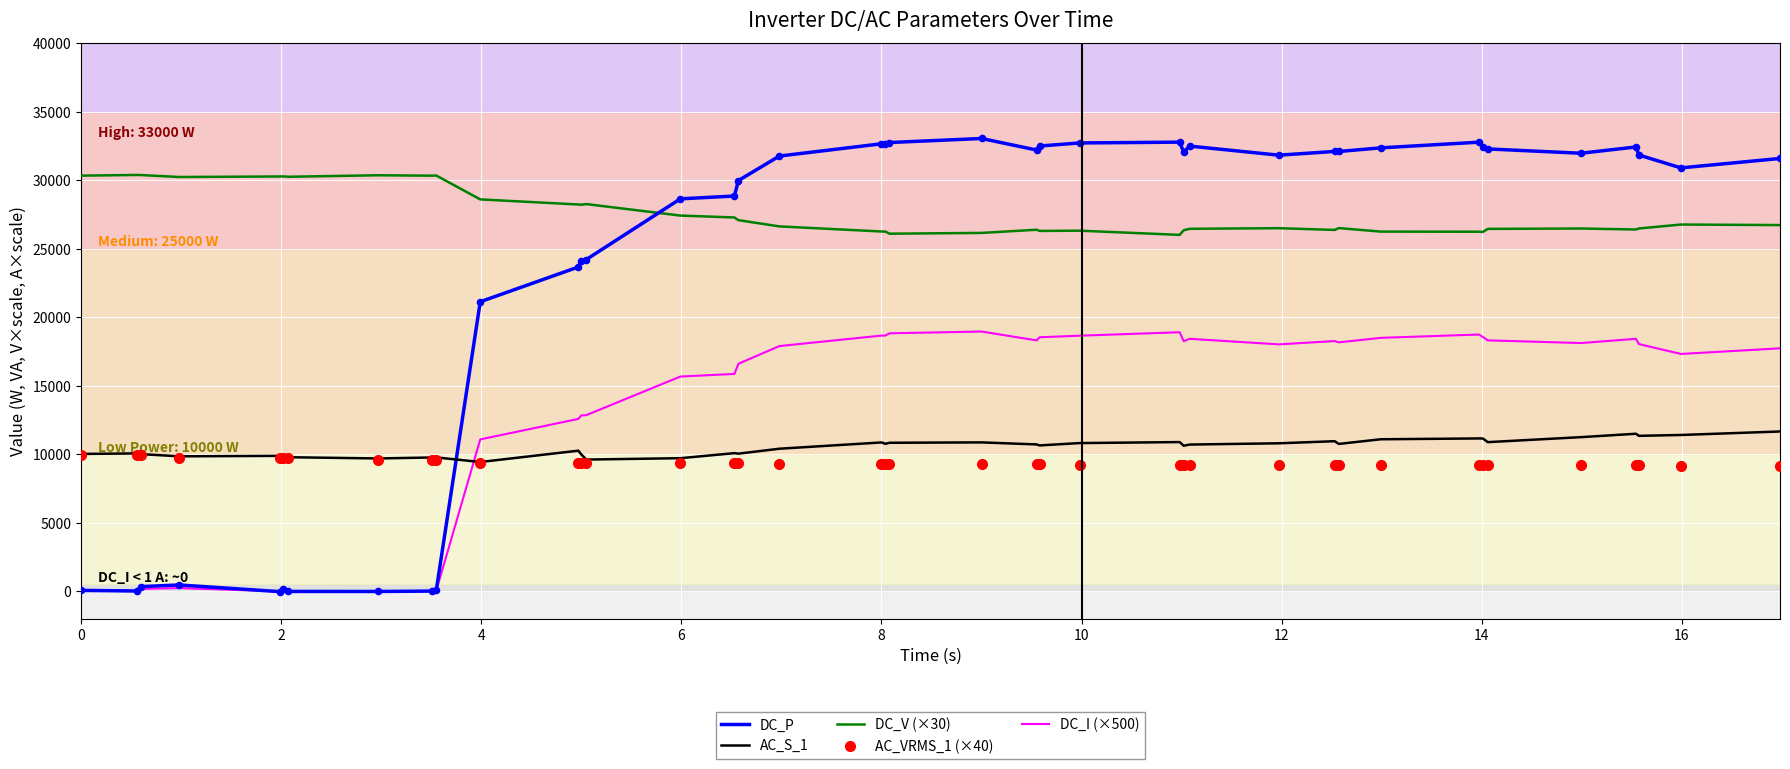

Which series has the largest total across all categories?

DC_V (×30)